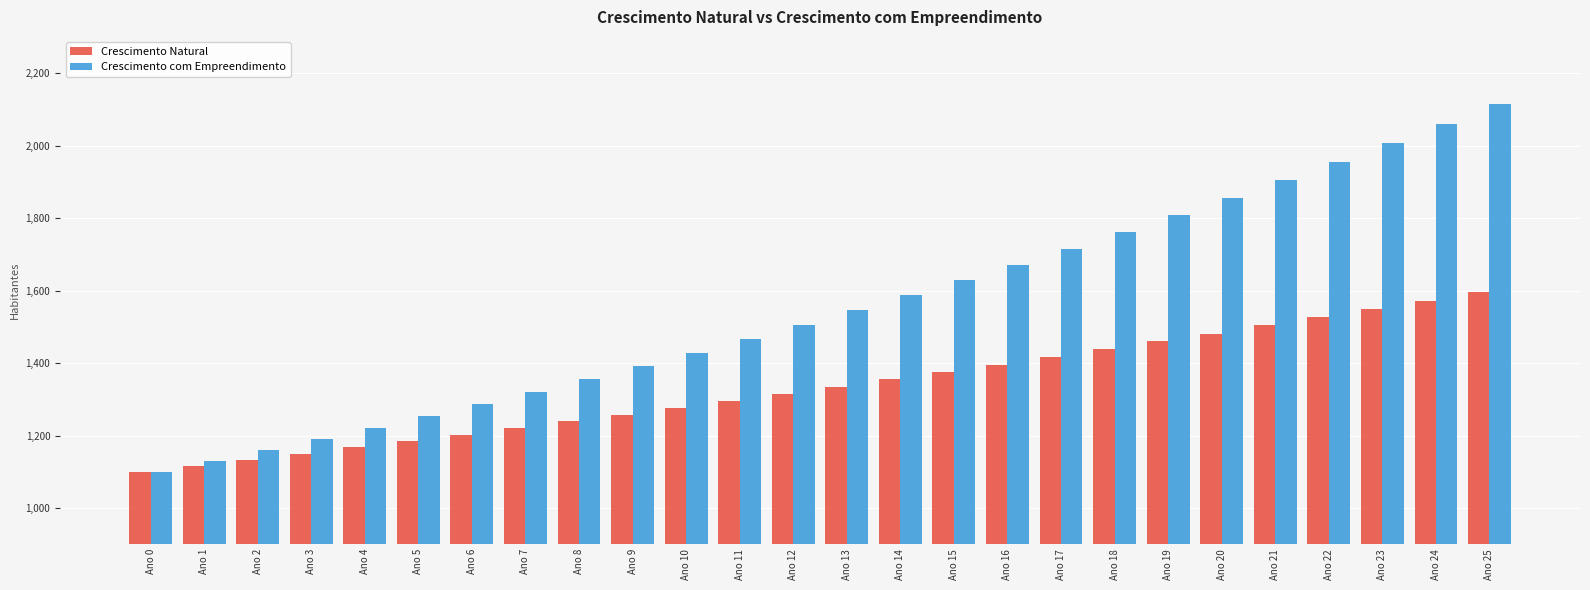

How many bars are there in each group?

2